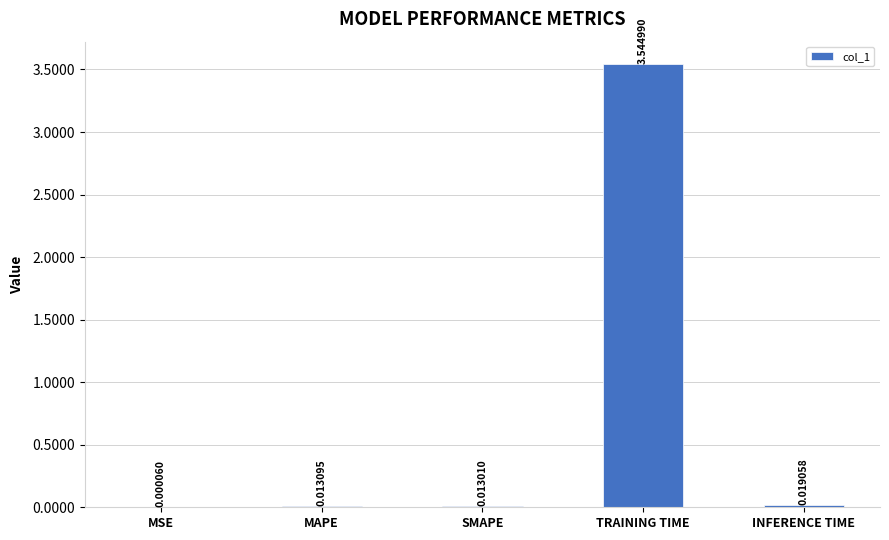

What is the sum of all values?

3.6